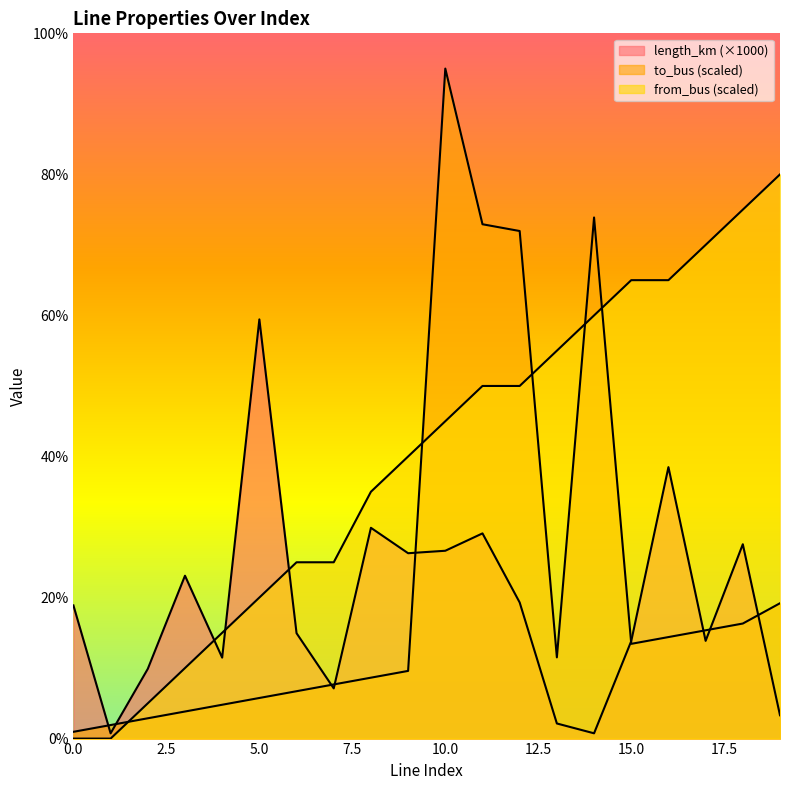

How many intersections are there between from_bus and length_km?

3